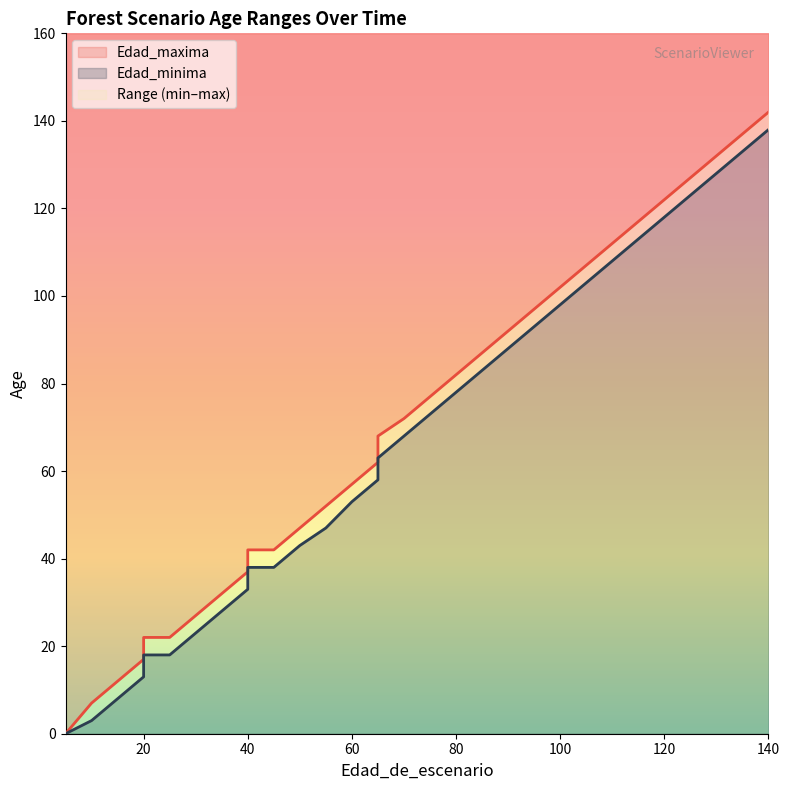

At which label does Edad_minima reach its peak?

140